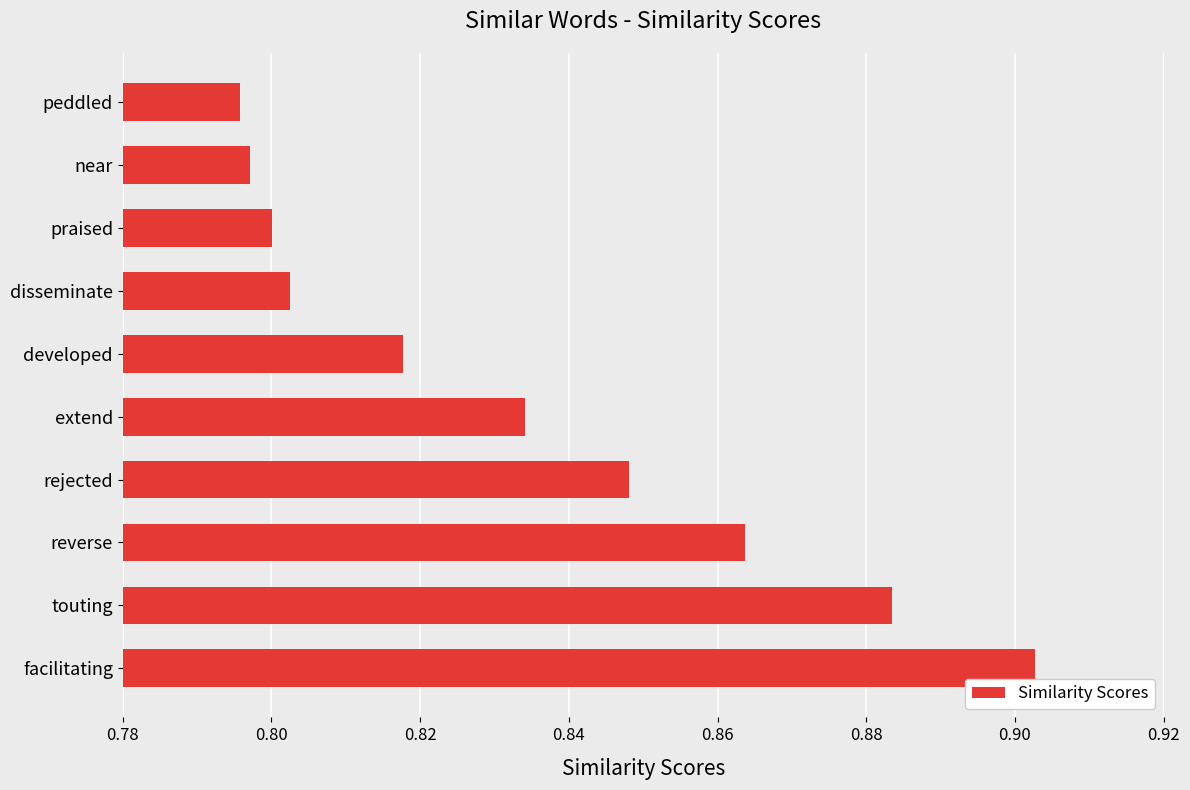

How many bars are there in total?

10